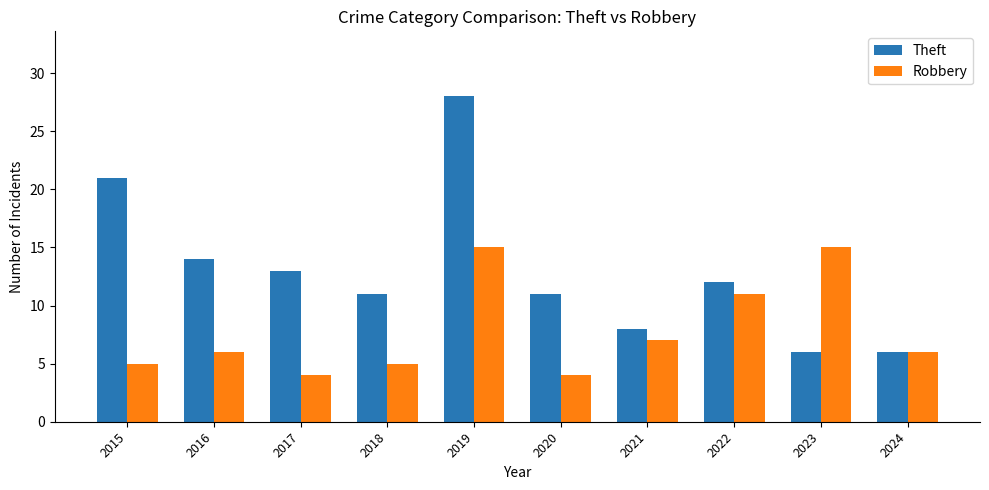

The value of Robbery at 2019 is 15. True or false?

True